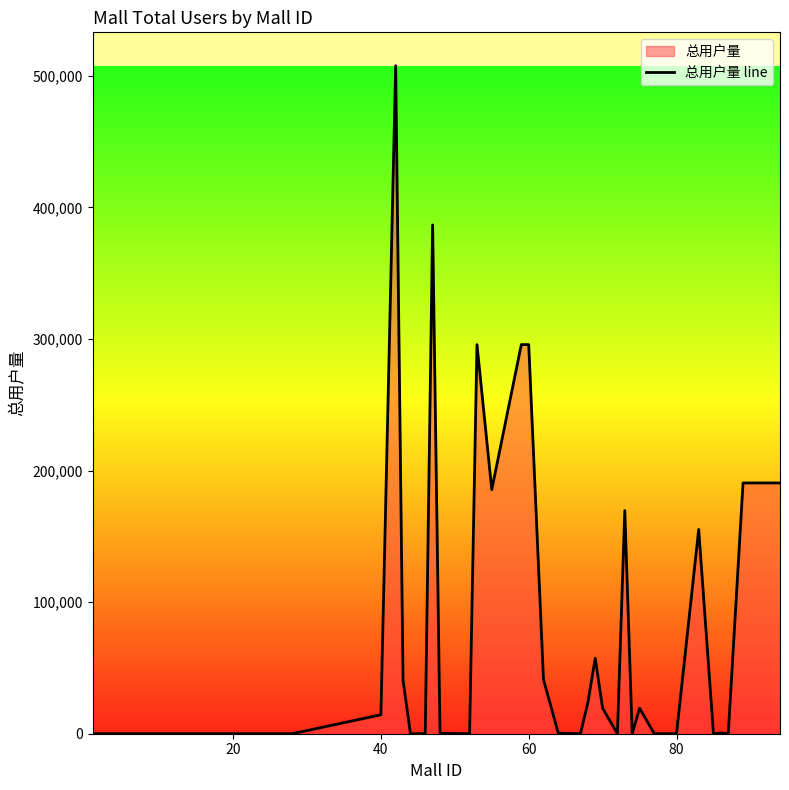

How many lines are shown in the chart?

1